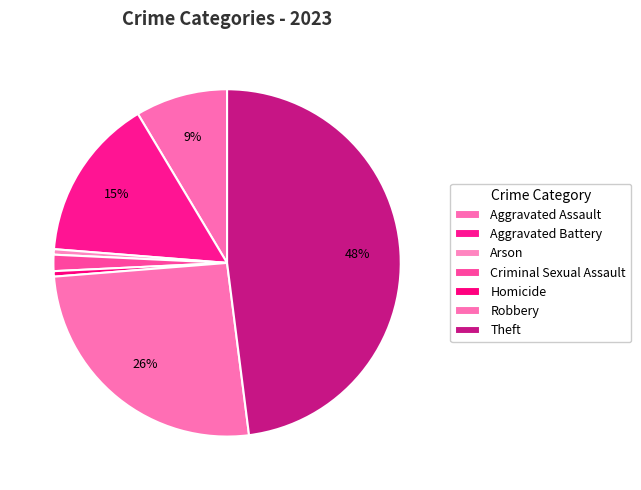

Rank the categories by value from highest to lowest.

Theft, Robbery, Aggravated Battery, Aggravated Assault, Criminal Sexual Assault, Arson, Homicide